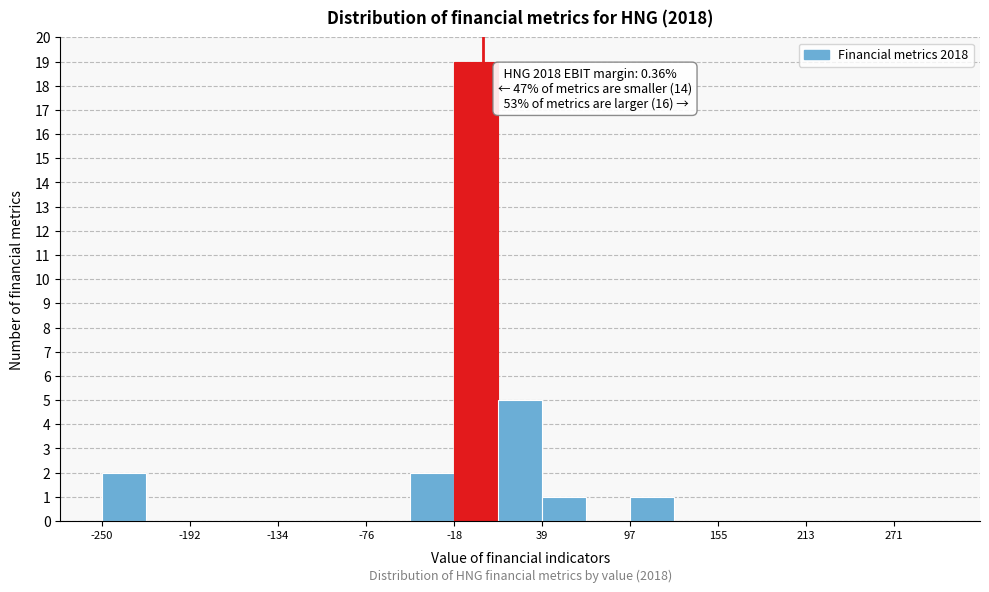

Around what value on the x-axis is the tallest bar? Give the approximate position of its centre, as read against the axis.

0